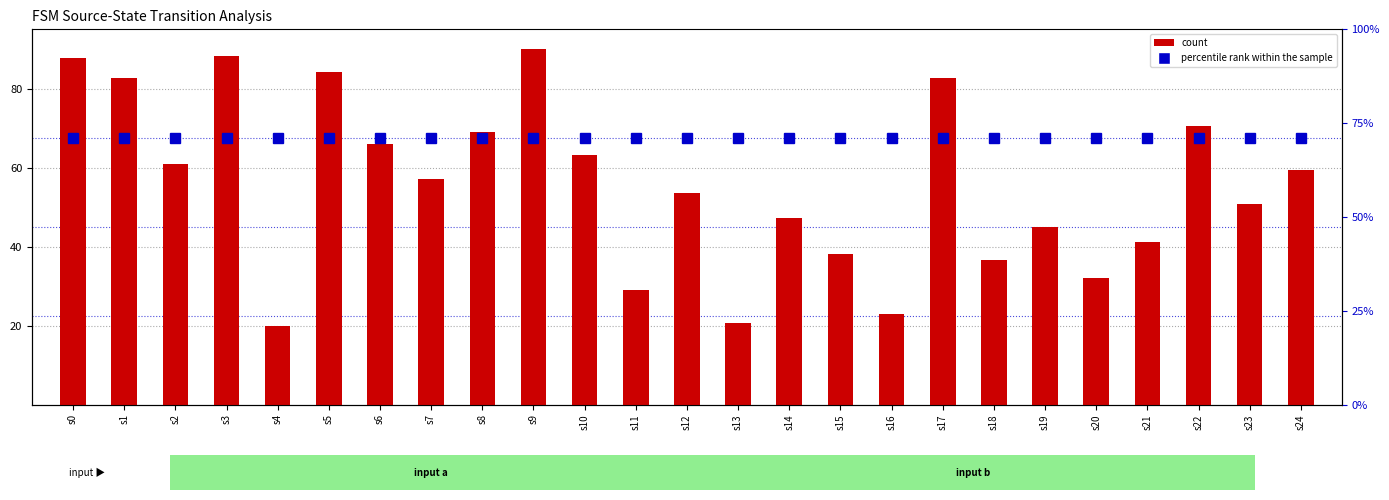

Reading right to left, what are all the values shown in this chart?

percentile rank within the sample: 67.5	67.5	67.5	67.5	67.5	67.5	67.5	67.5	67.5	67.5	67.5	67.5	67.5	67.5	67.5	67.5	67.5	67.5	67.5	67.5	67.5	67.5	67.5	67.5	67.5
count: 59.3	50.7	70.7	41.1	32.0	45.0	36.5	82.6	22.8	38.2	47.3	20.6	53.6	29.1	63.3	90.0	68.9	57.0	66.1	84.3	20.0	88.3	61.0	82.6	87.7